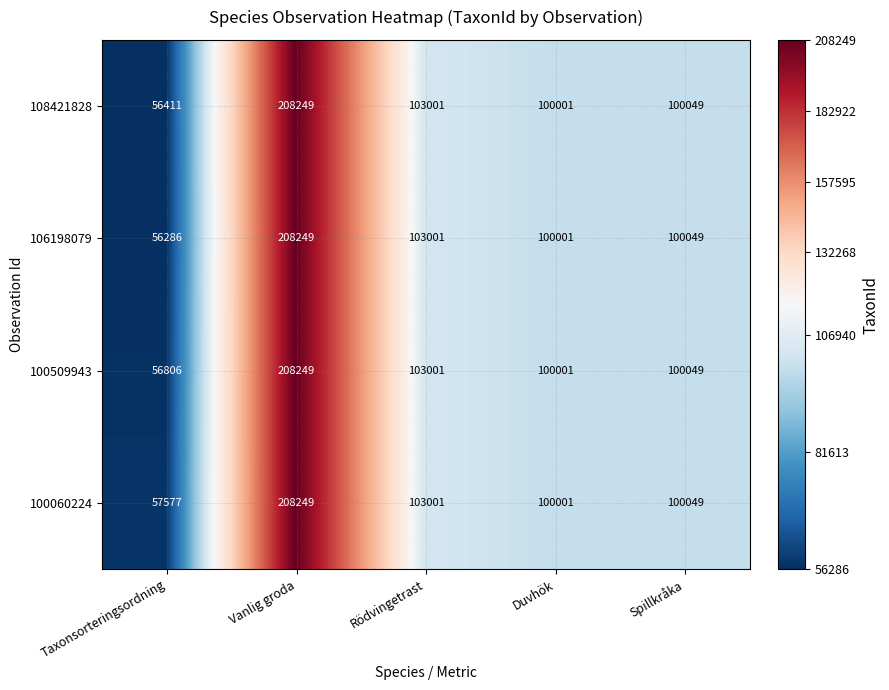

What is the total value across all series at Vanlig groda?

832996